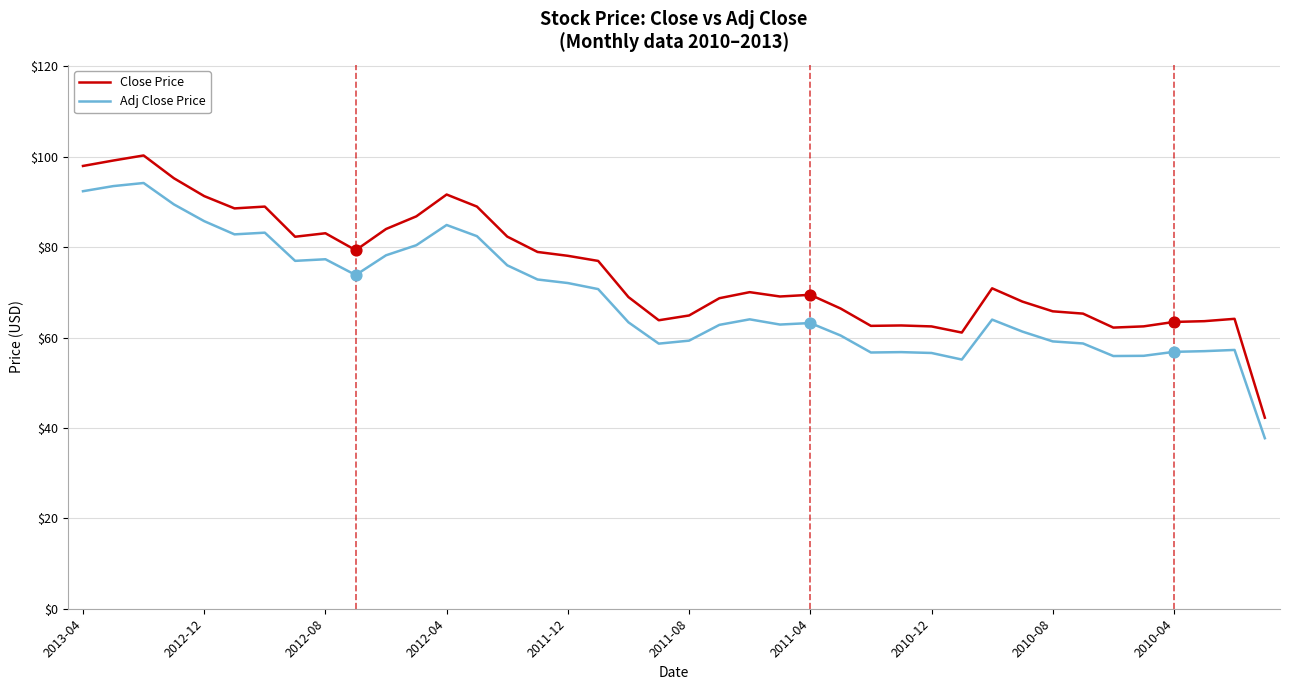

At how many categories does at least one series exceed 52?

39